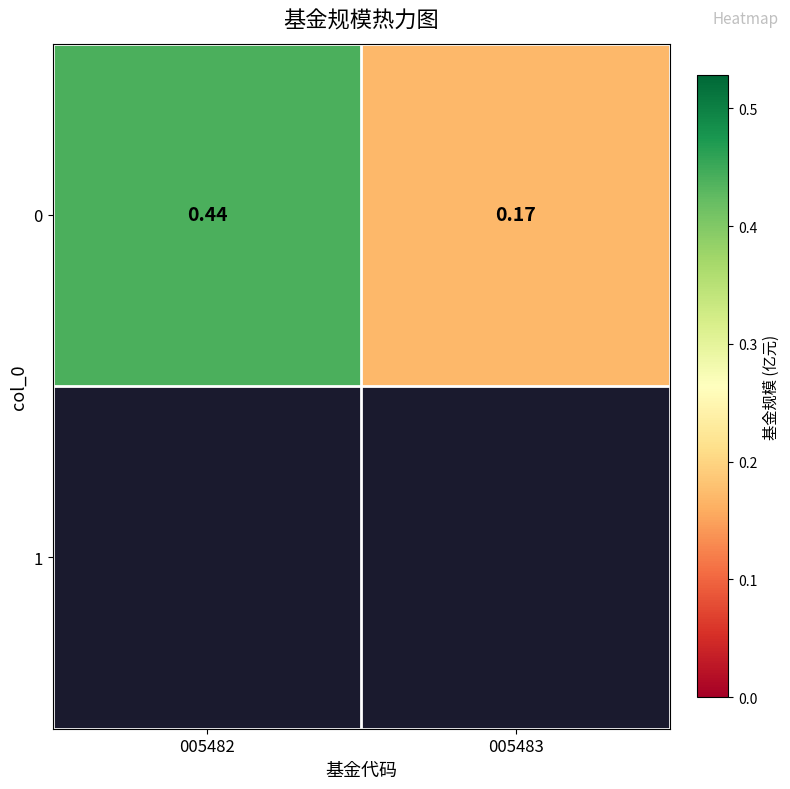

Which has a higher value, 005482 or 005483?

005482